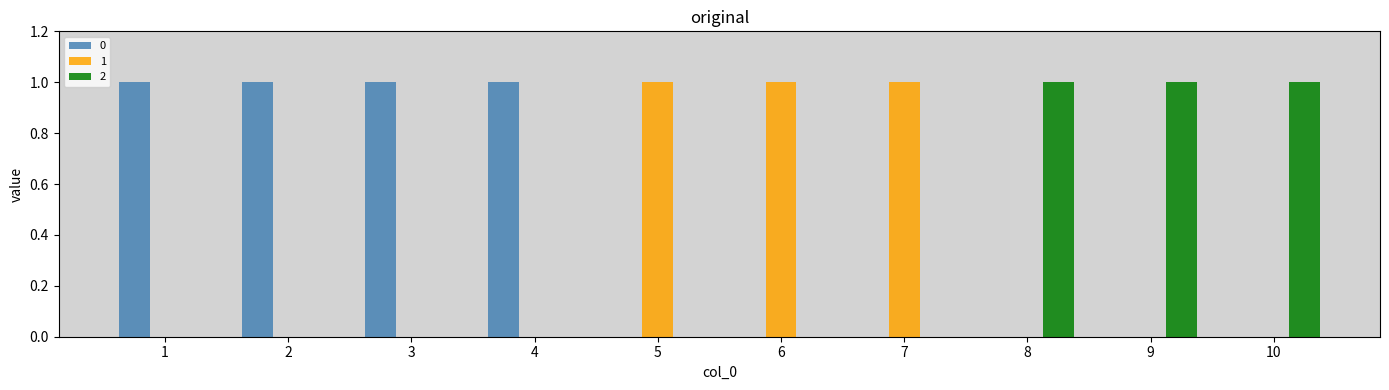

True or false: 2 has a value of 1 at 10.

True